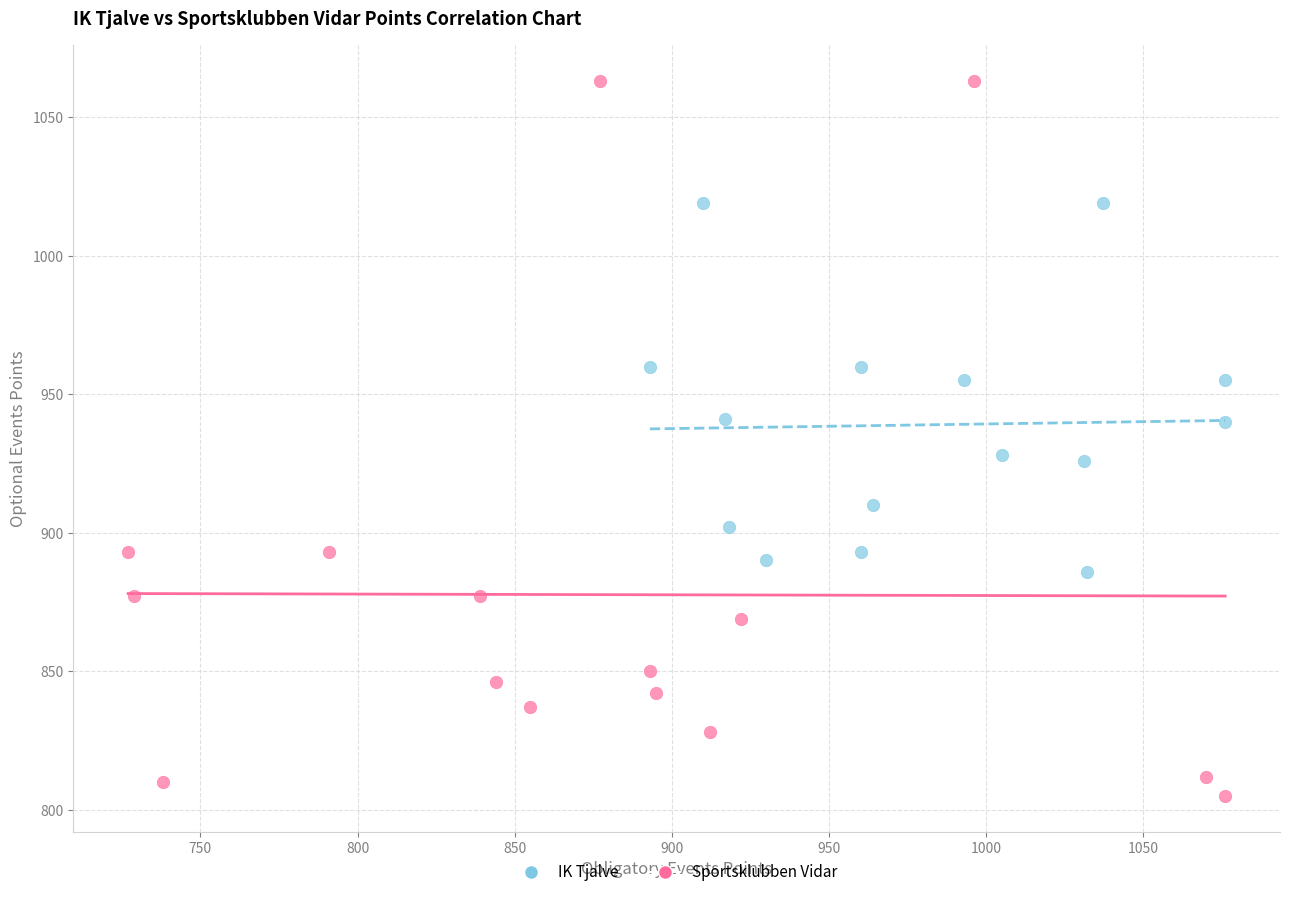

Which series reaches the minimum Y coordinate?

Sportsklubben Vidar